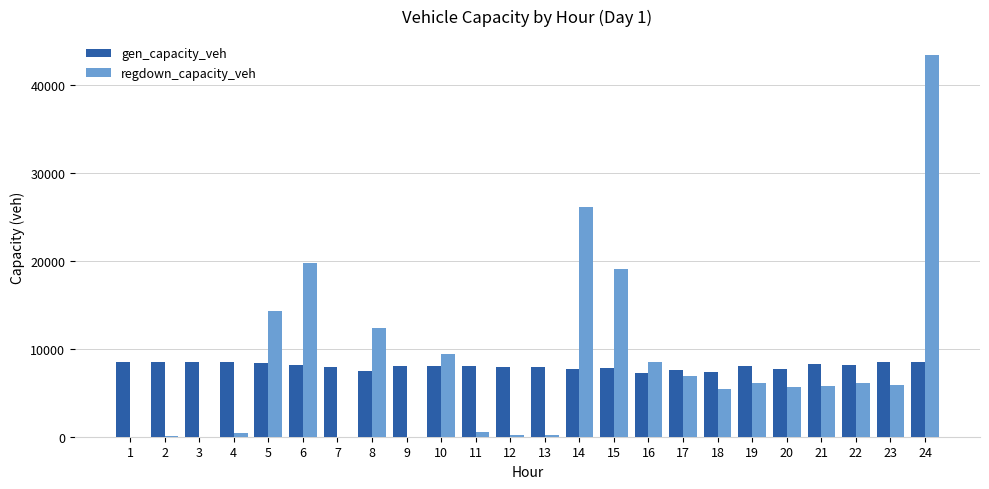

The value of gen_capacity_veh at 20 is 4329.6. True or false?

False